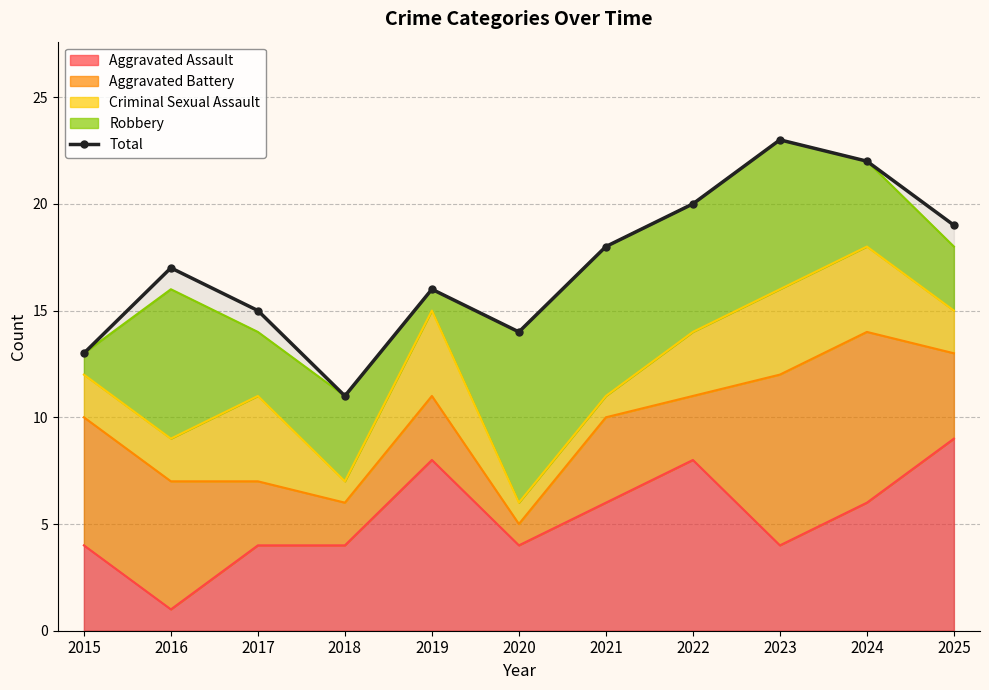

What is the maximum value shown in the chart?

23